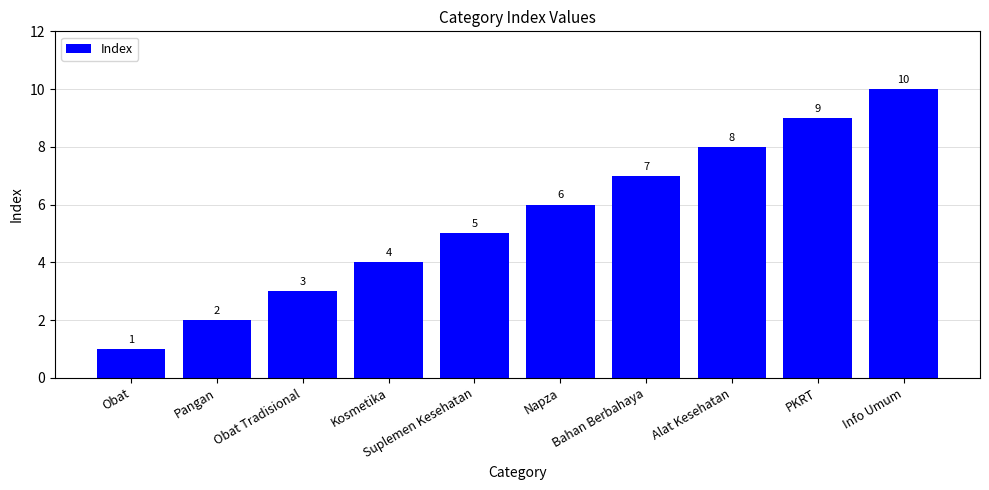

What is the maximum value shown in the chart?

10